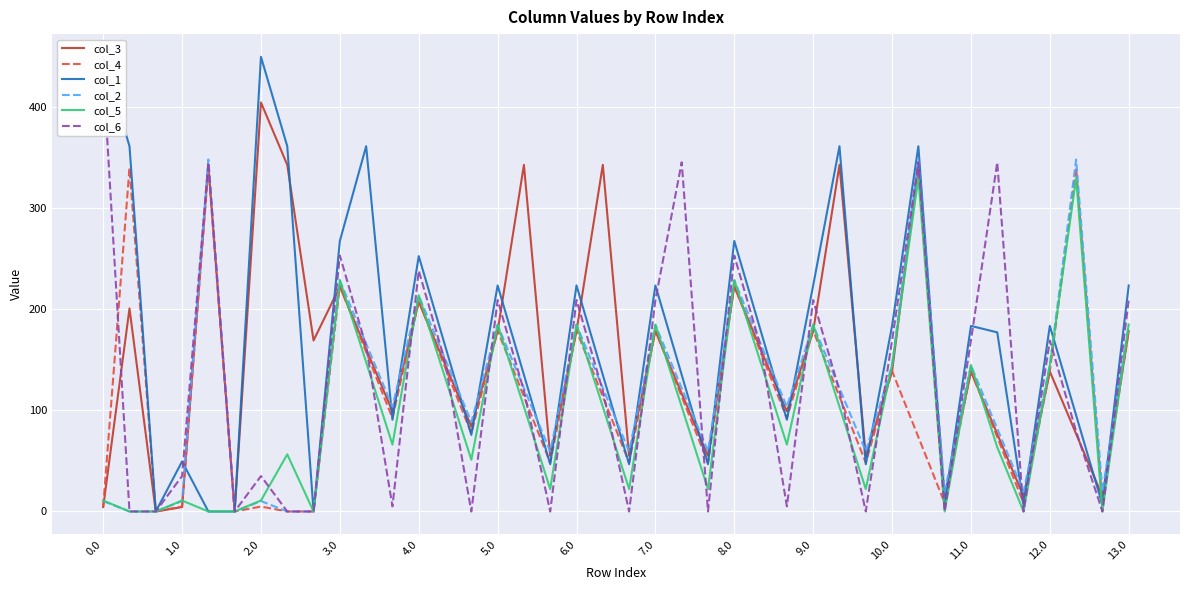

What is the sum of the col_4 values at 17 and 6.0?

53.3